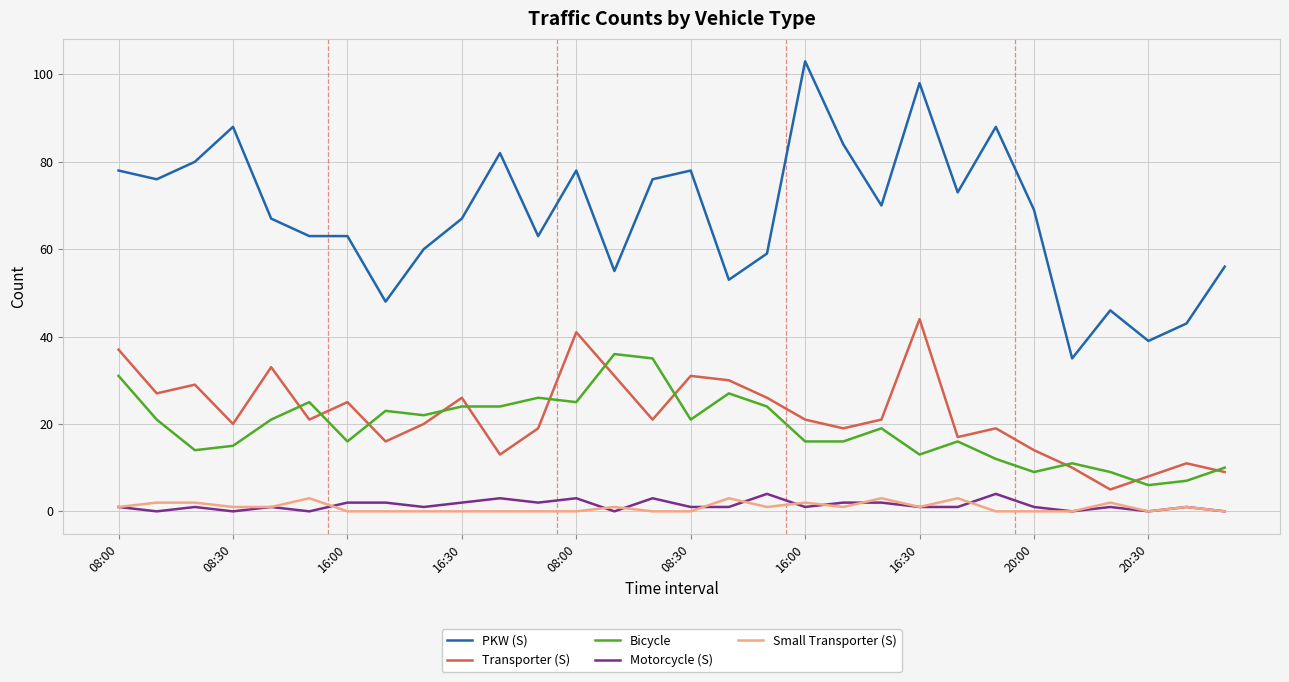

What is the highest value of the Bicycle series?

36